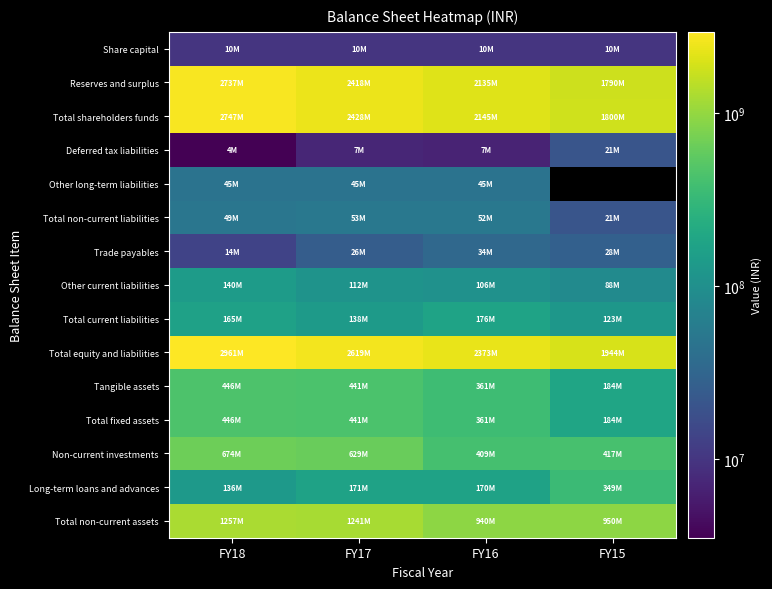

Which category has the lowest value across all series?

FY18